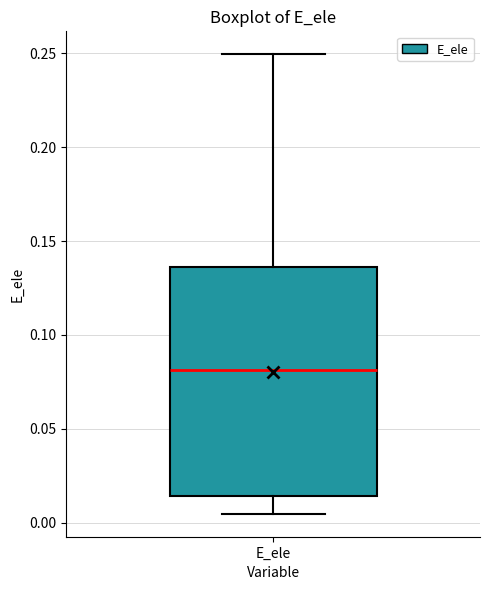

Transcribe this box plot: give where the median line is, the range the box spans, and where the two whiskers end, as read against the y-axis. The values are not printed on the chart, so give them approximately, as read against the axis.

median 0.080, box 0.015 to 0.135, whiskers 0.005 to 0.250